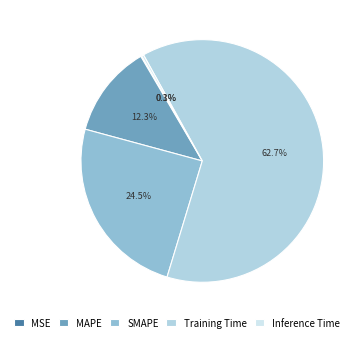

What percentage do MAPE and MSE together represent?

12.5%